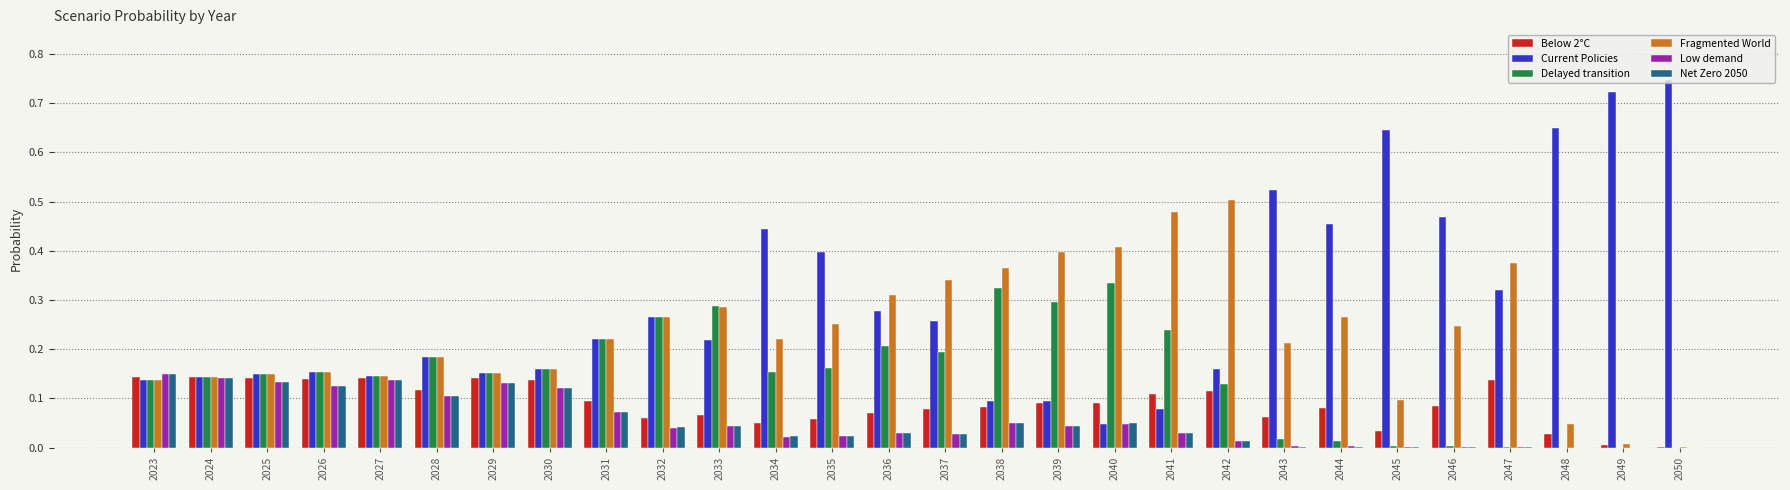

What is the sum of all Low demand values?

1.5